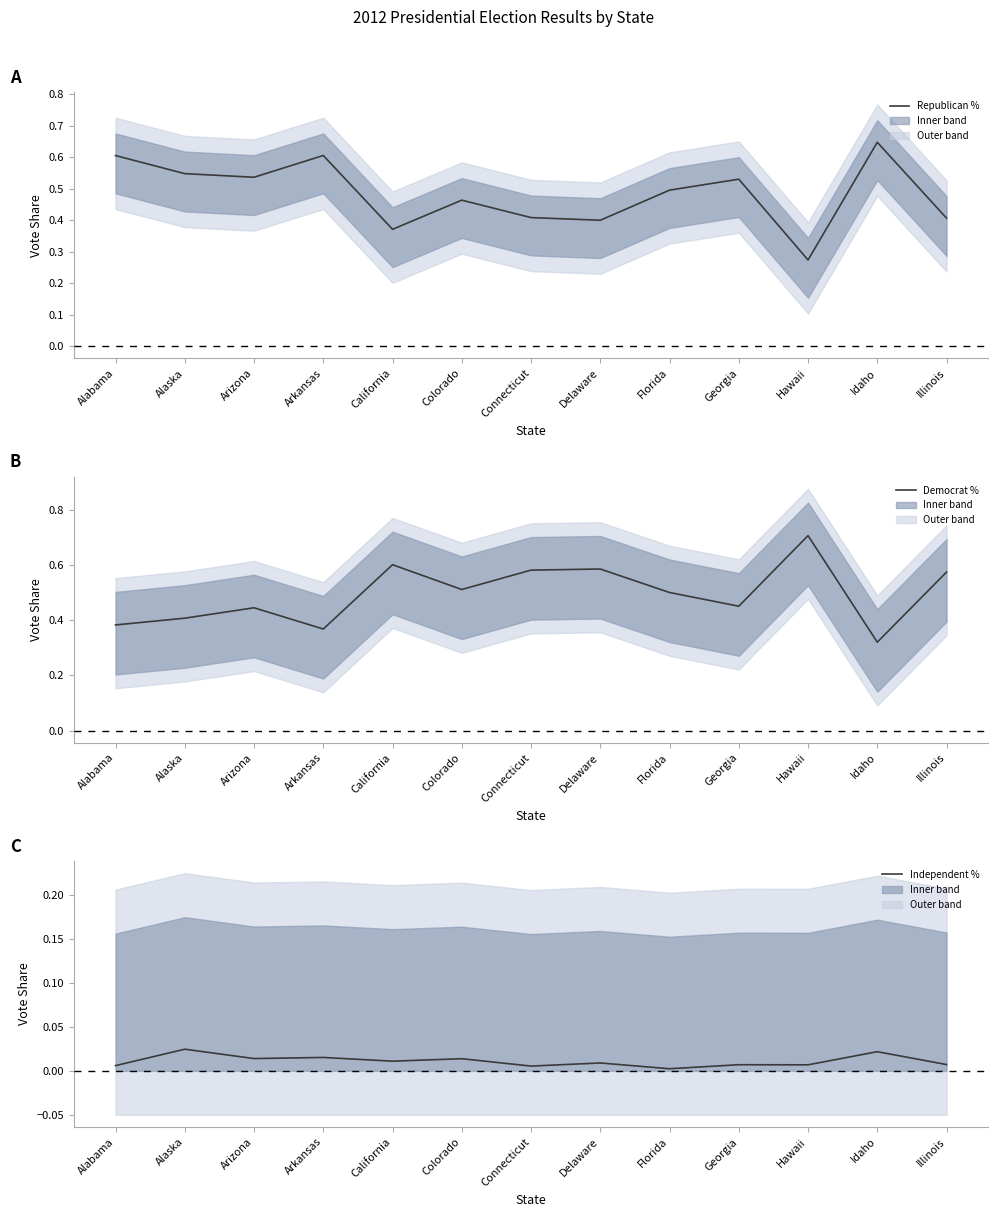

Which label corresponds to the smallest value in the chart?

Florida